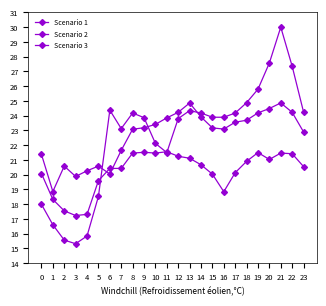

What is the total value across all series at 21?

76.3